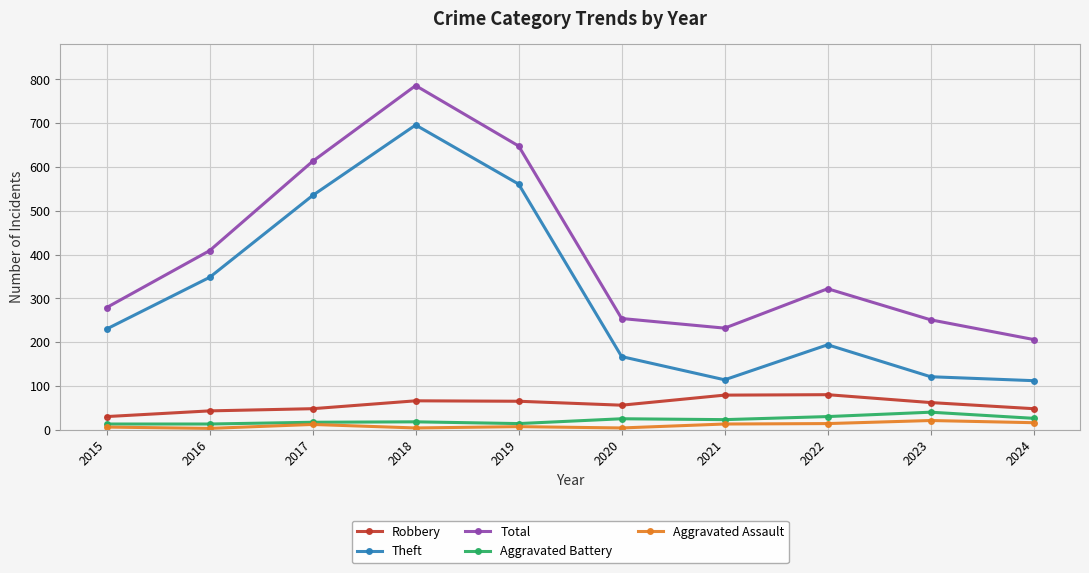

Is the value of Total at 2017 greater than the value of Aggravated Battery at 2019?

Yes